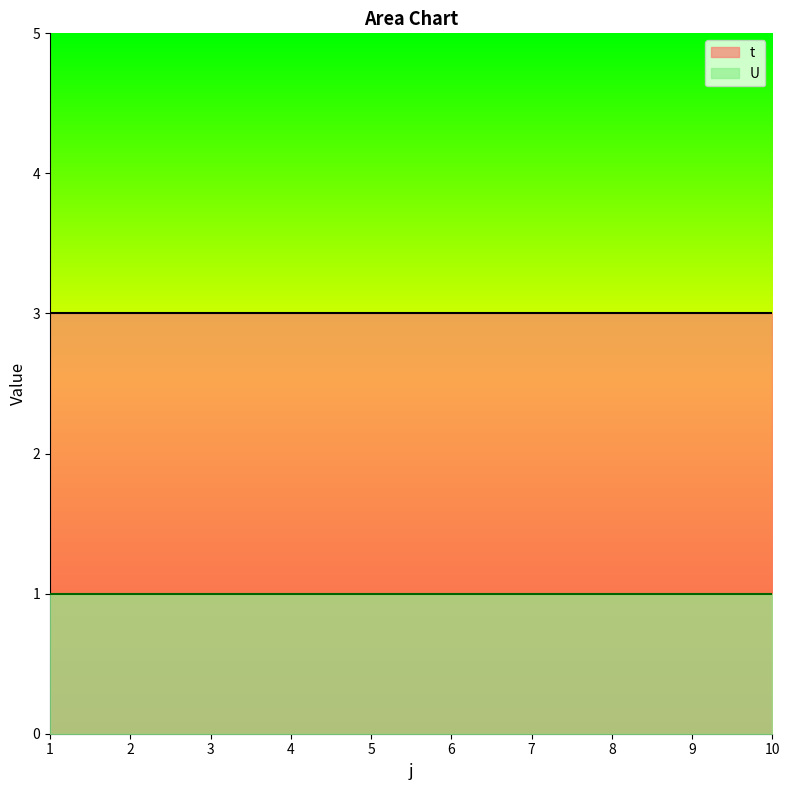

Is the value of t at 1 greater than the value of U at 2?

Yes